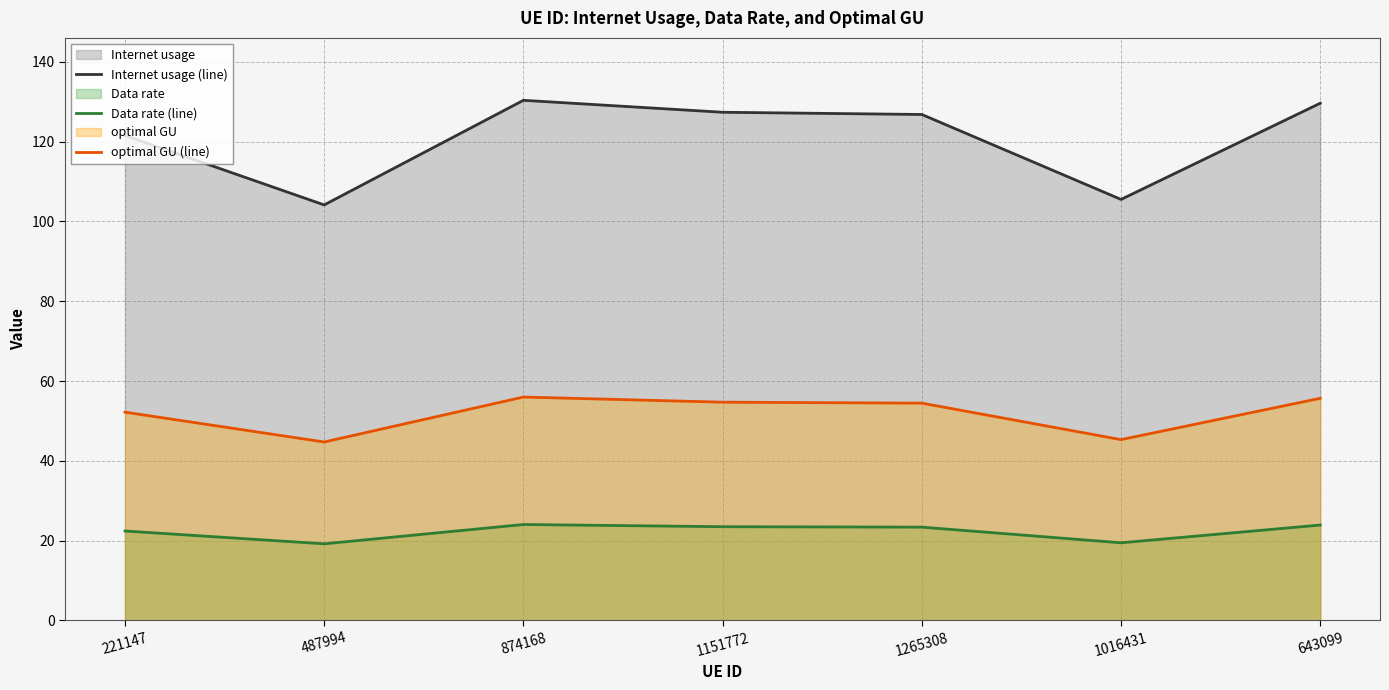

What is the sum of the Data rate (line) values at 1151772 and 874168?

47.5